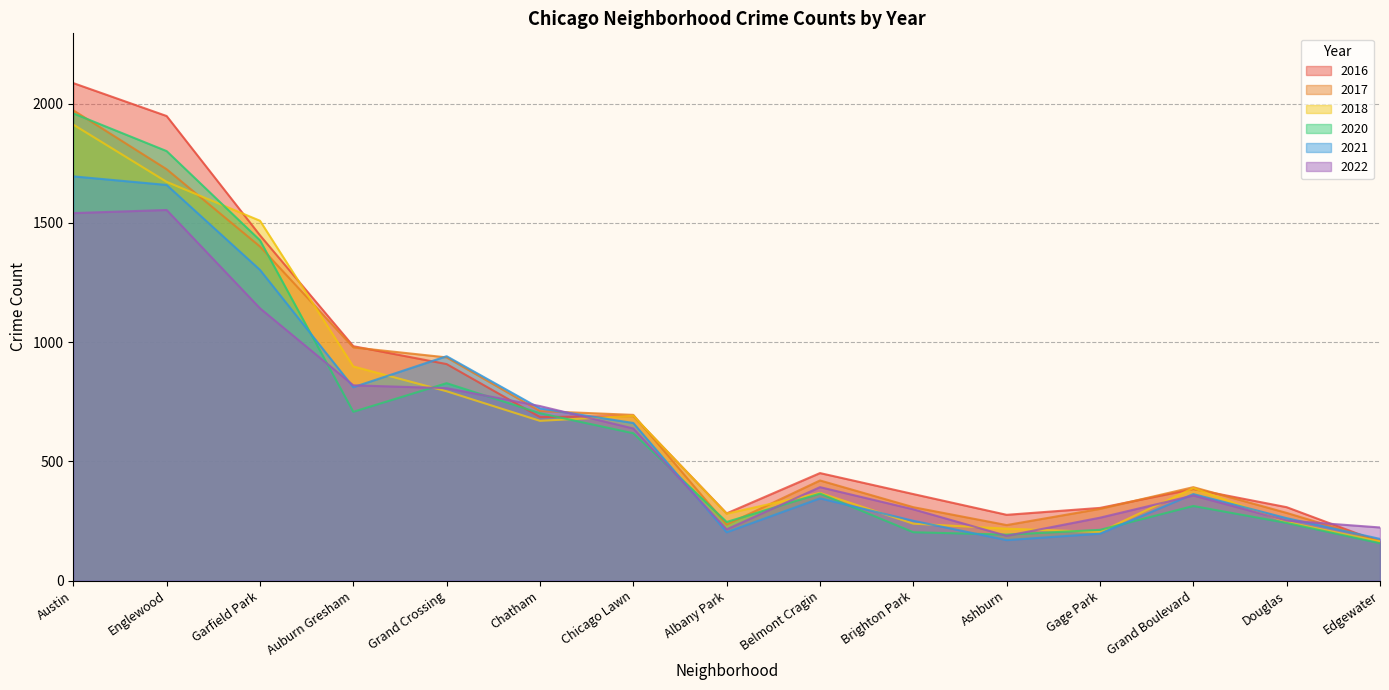

What are all the series names shown in the legend?

2016, 2017, 2018, 2020, 2021, 2022